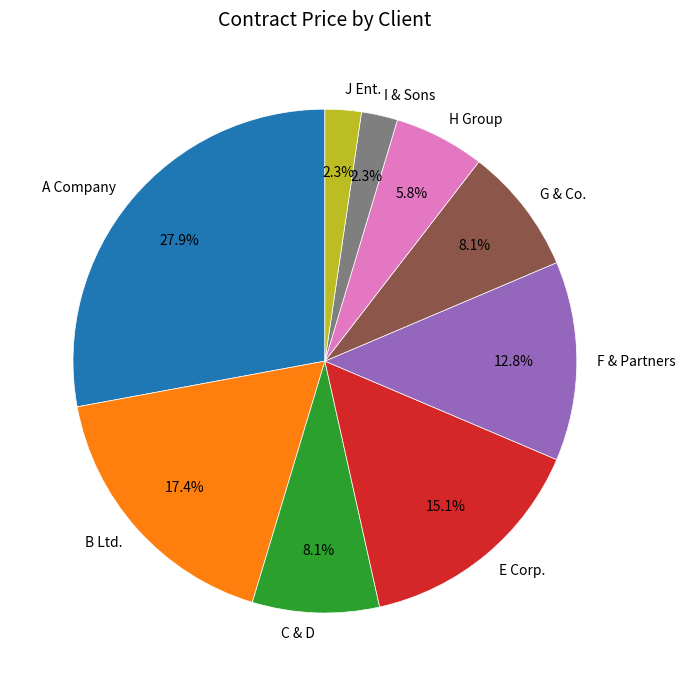

Does E Corp. represent more than half of the total?

No